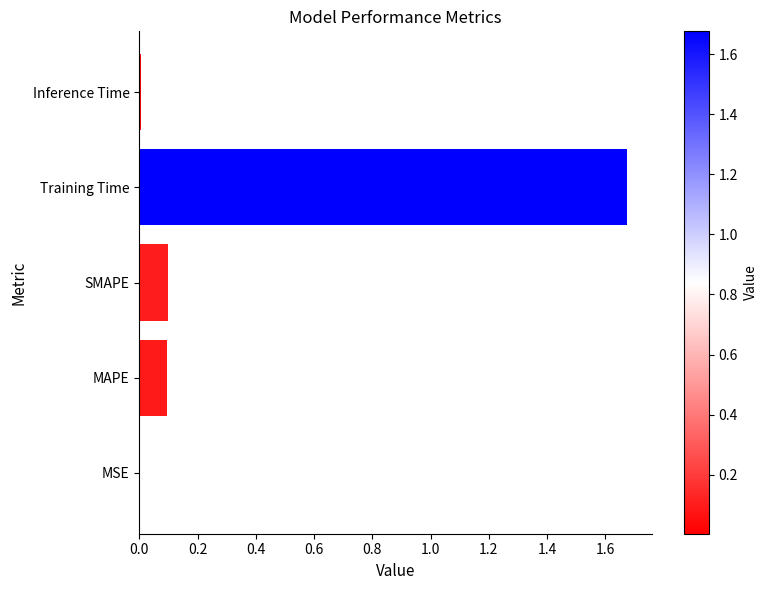

Which label corresponds to the largest value in the chart?

Training Time